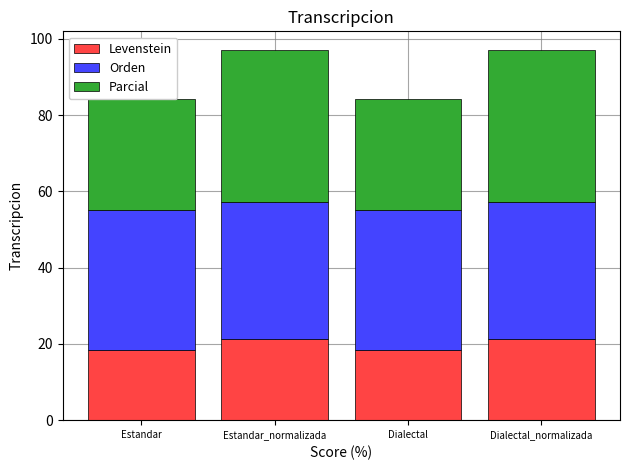

What is the sum of the Levenstein values at Estandar_normalizada and Dialectal?

39.7